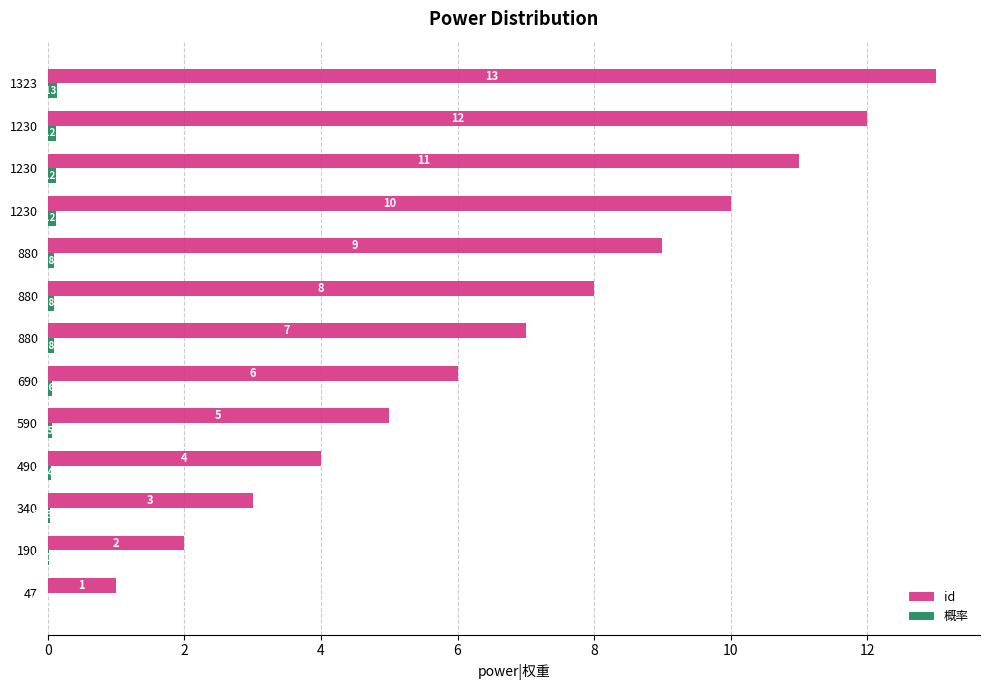

How many categories are shown in the chart?

13